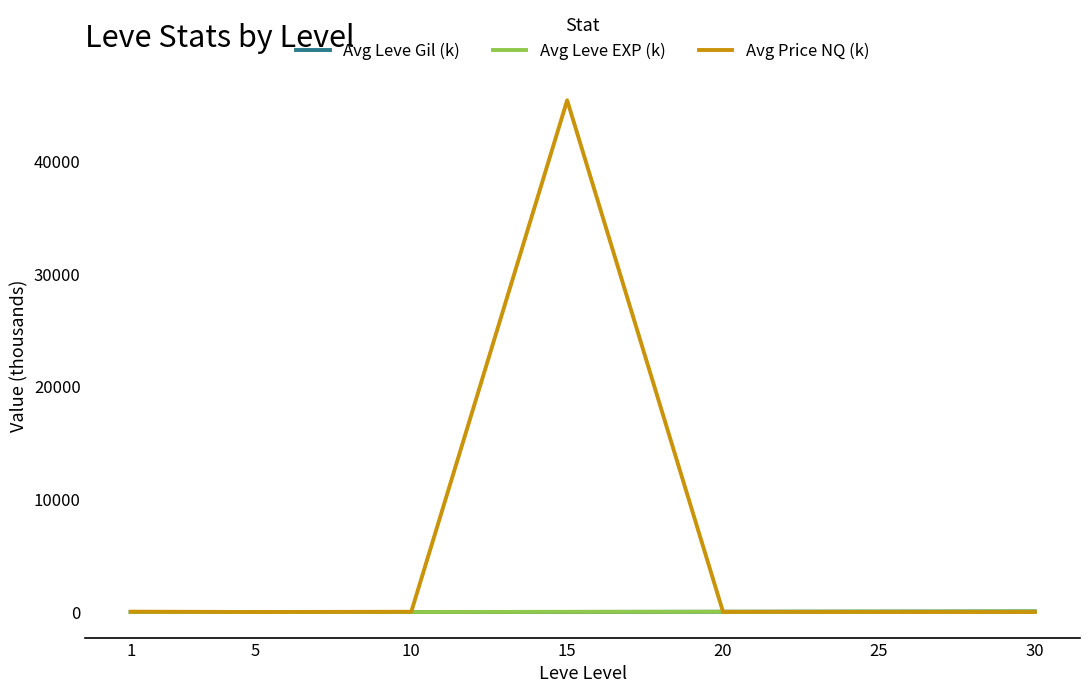

Which series has the largest range (max minus min)?

Avg Price NQ (k)